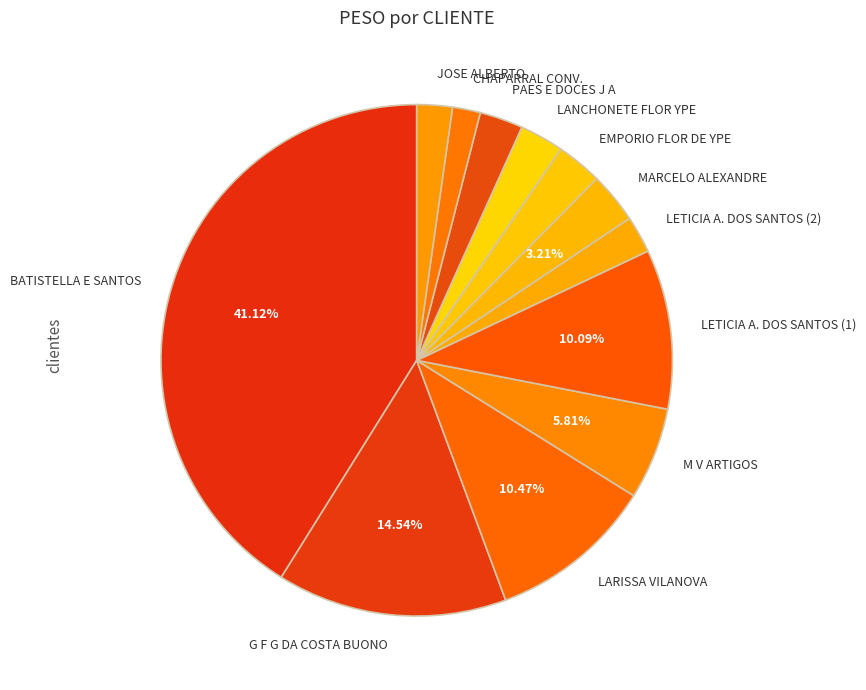

Which category has the biggest portion of the pie?

BATISTELLA E SANTOS